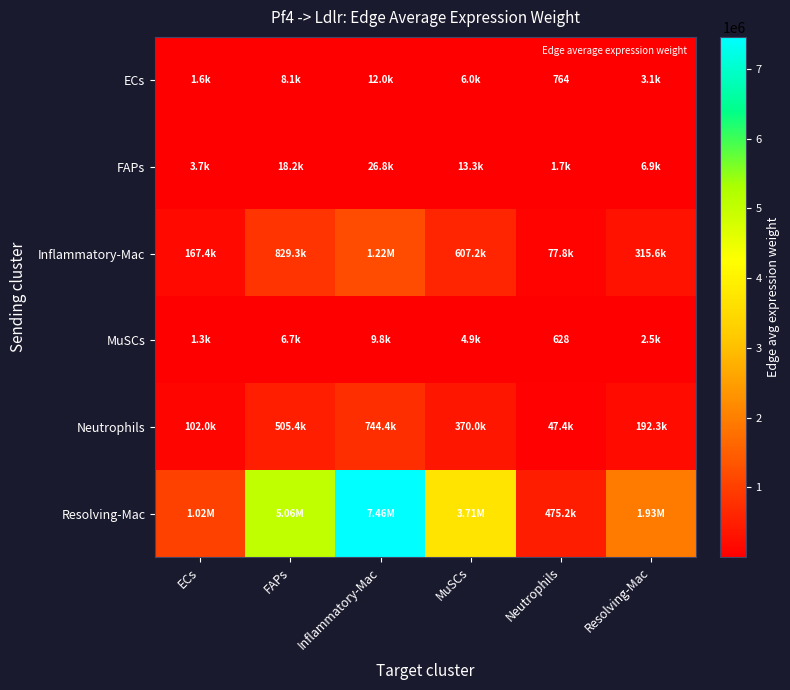

Between Inflammatory-Mac and Neutrophils, which series saw the biggest shift?

Resolving-Mac